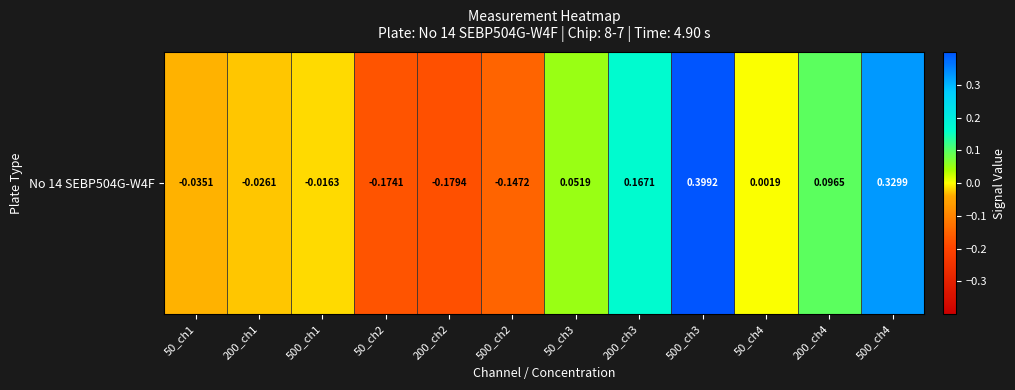

What is the greatest value displayed?

0.4